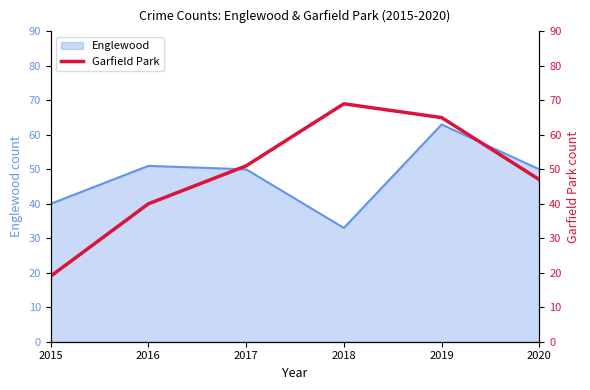

Where does the data first go above 51?

2018